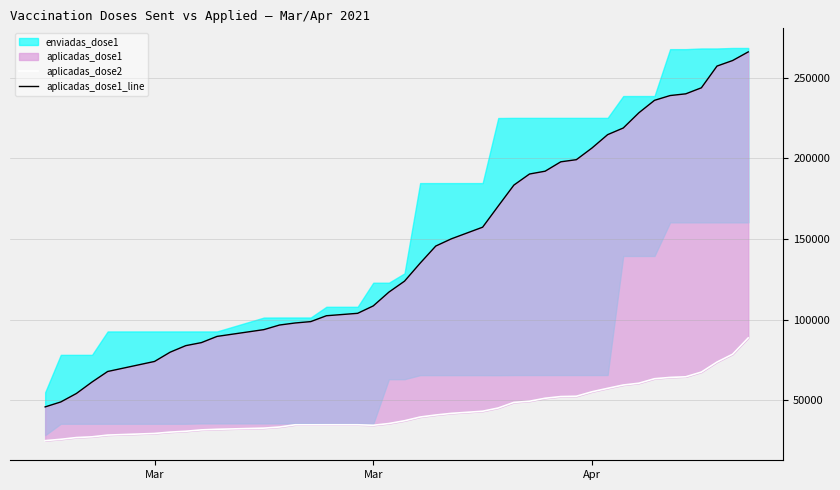

What is the difference between the maximum and minimum values in the aplicadas_dose1_line series?

220144